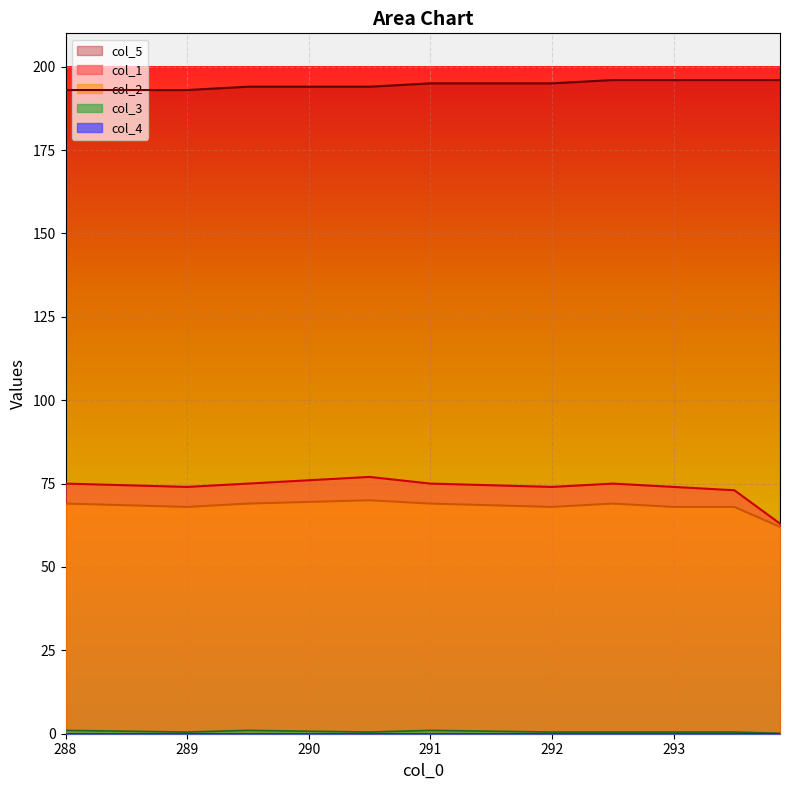

Which series has the largest total across all categories?

col_5